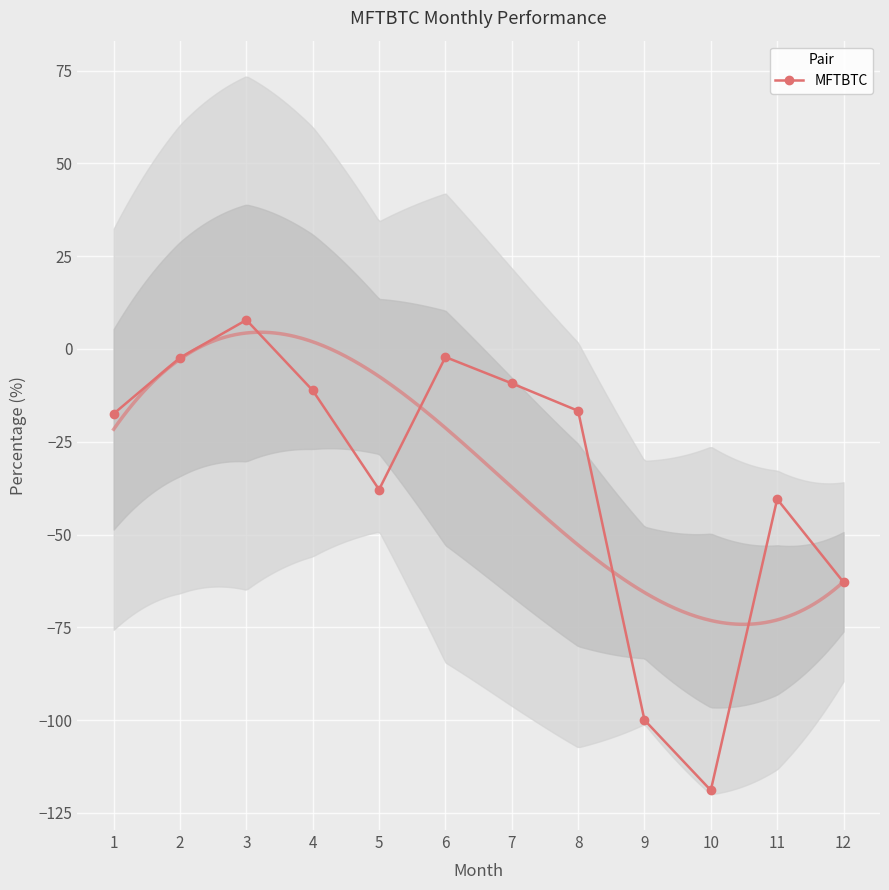

What is the value of the 11th point from the left?

-40.5